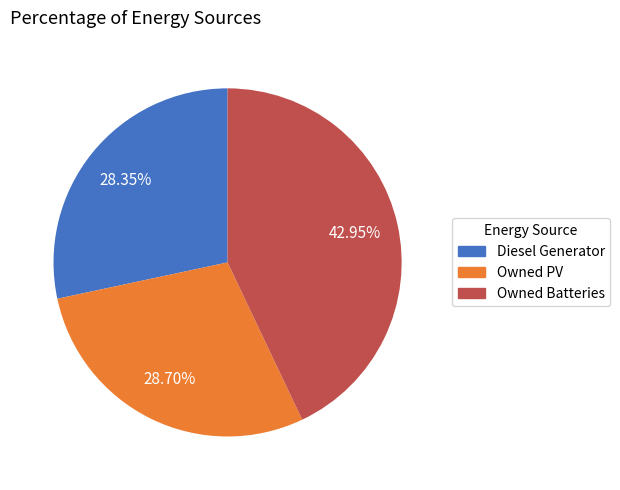

Which has a higher value, Owned Batteries or Diesel Generator?

Owned Batteries